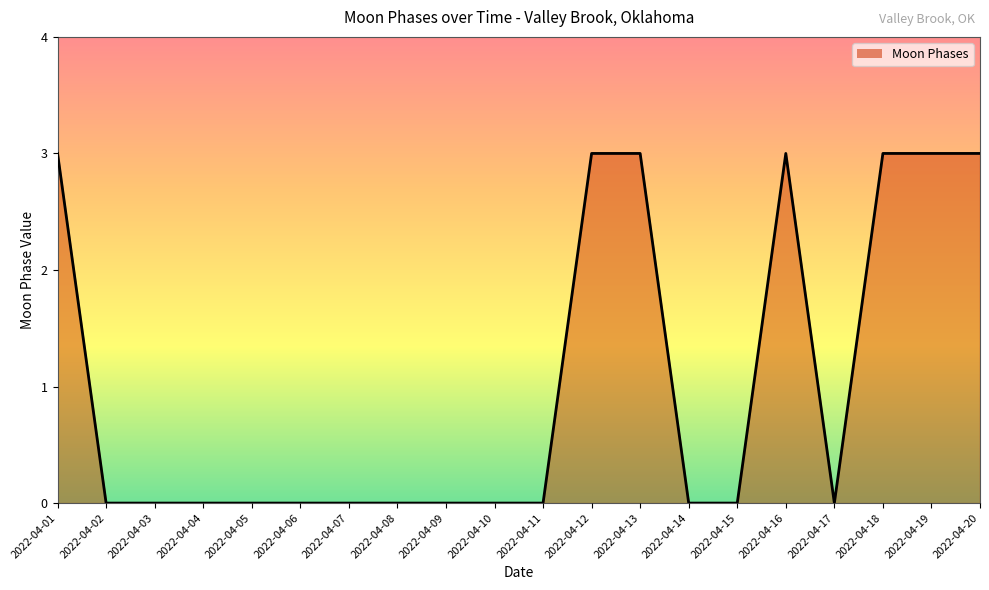

Approximately how many times larger is the value at 2022-04-20 compared to 2022-04-12?

1.0